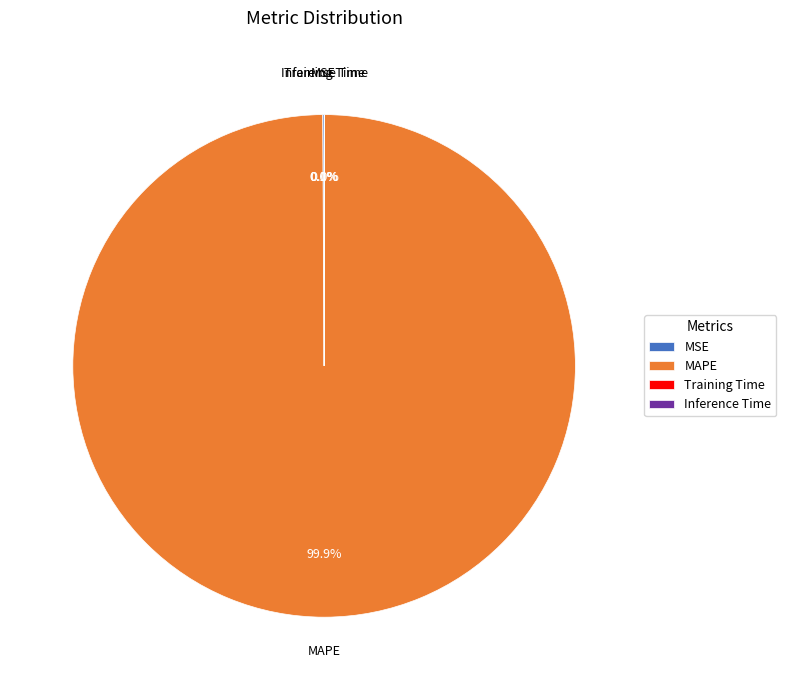

Does MAPE represent more than half of the total?

Yes